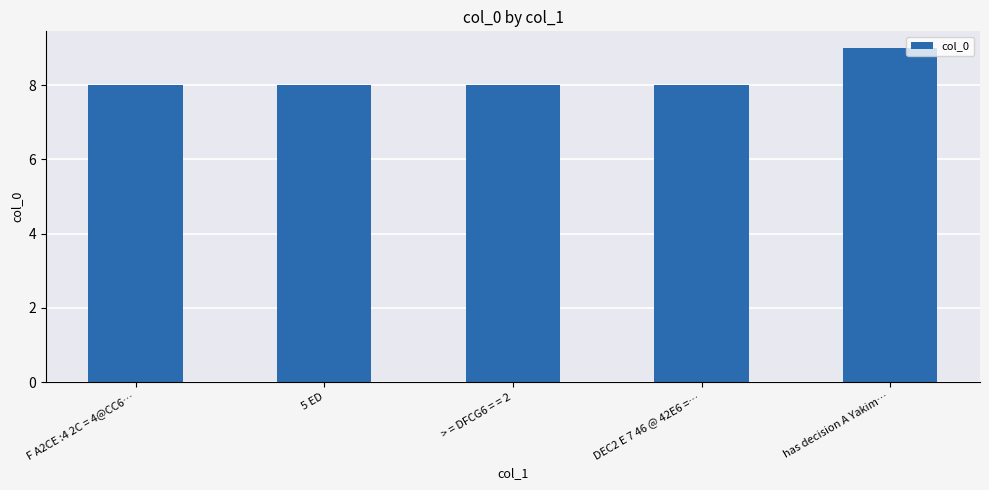

Which has a higher value, has decision A Yakim… or > = DFCG6 = = 2?

has decision A Yakim…